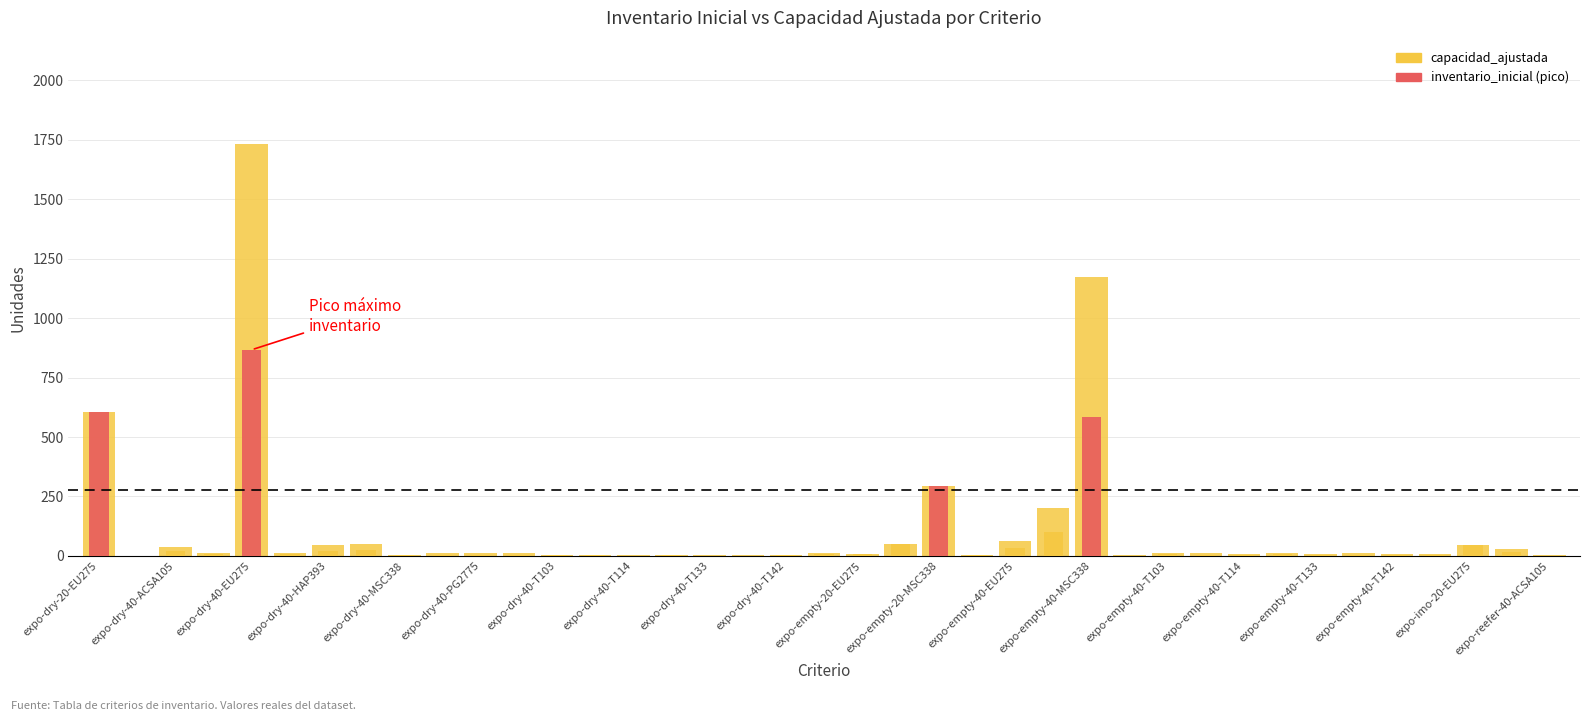

Reading left to right, what are all the values shown in this chart?

capacidad_ajustada: 607	1	38	12	1734	14	44	50	4	10	10	10	4	4	2	4	2	2	4	12	8	50	293	4	62	200	1172	2	14	10	8	12	8	10	8	8	44	30	2
inventario_inicial: 607	1	19	6	867	7	22	25	2	5	5	5	2	2	1	2	1	1	2	6	8	50	293	2	31	100	586	1	7	5	4	6	4	5	4	4	44	15	1